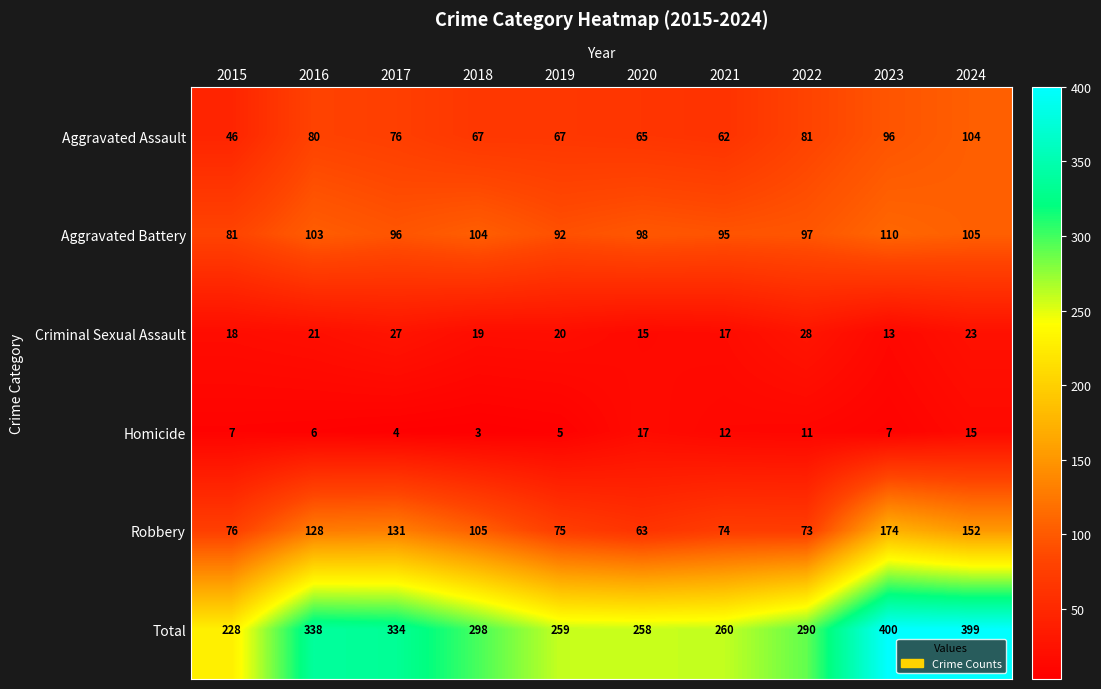

What is the difference between the maximum and minimum values in the Robbery series?

111